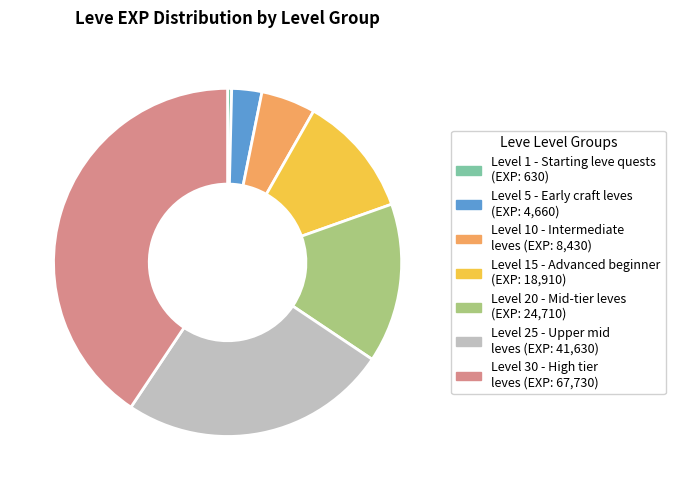

Does any single category account for the majority?

No